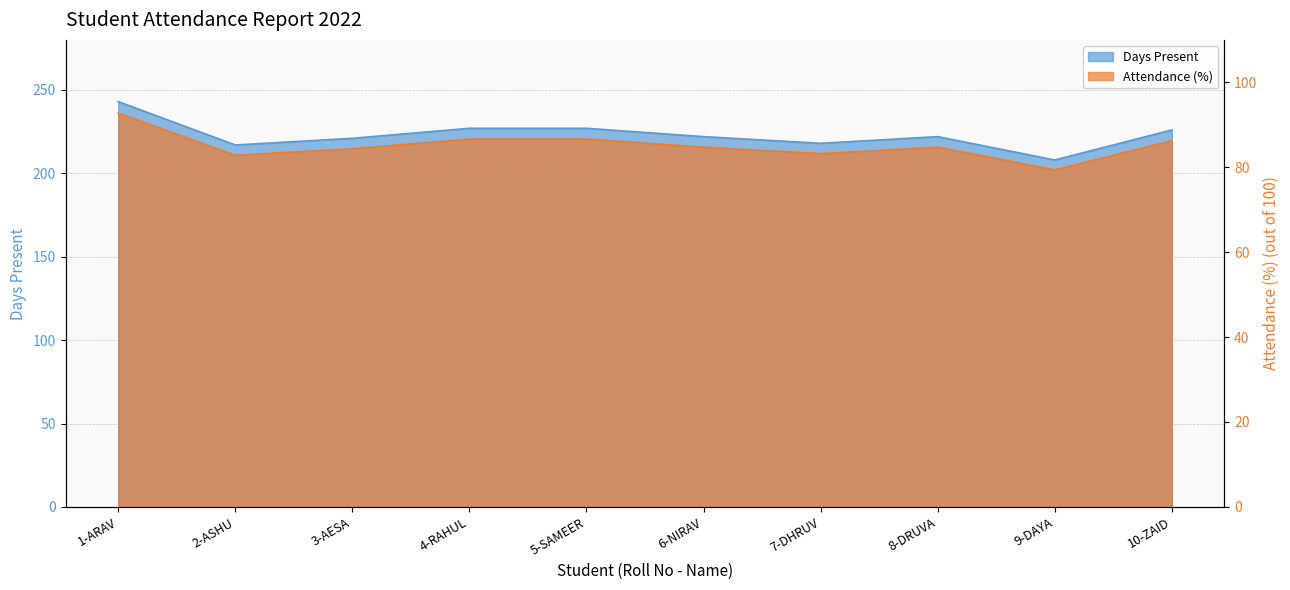

Rank the series by their average value, from highest to lowest.

Days Present, Attendance (%)